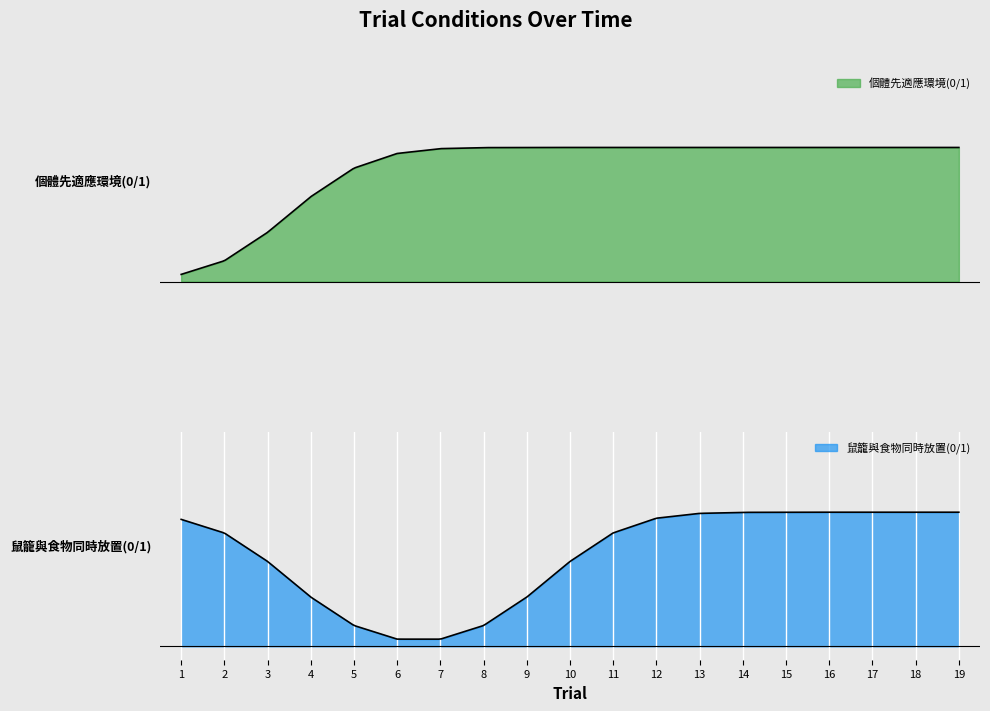

Between 16 and 19, which series saw the biggest shift?

個體先適應環境(0/1)